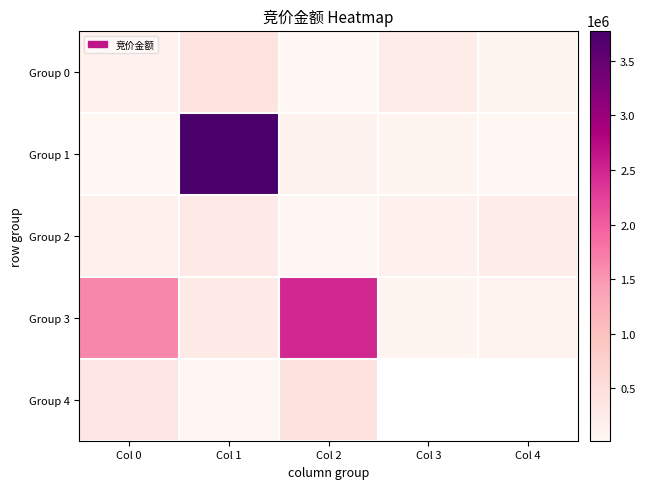

Rank the series by their maximum value, from highest to lowest.

Group 1, Group 3, Group 4, Group 0, Group 2